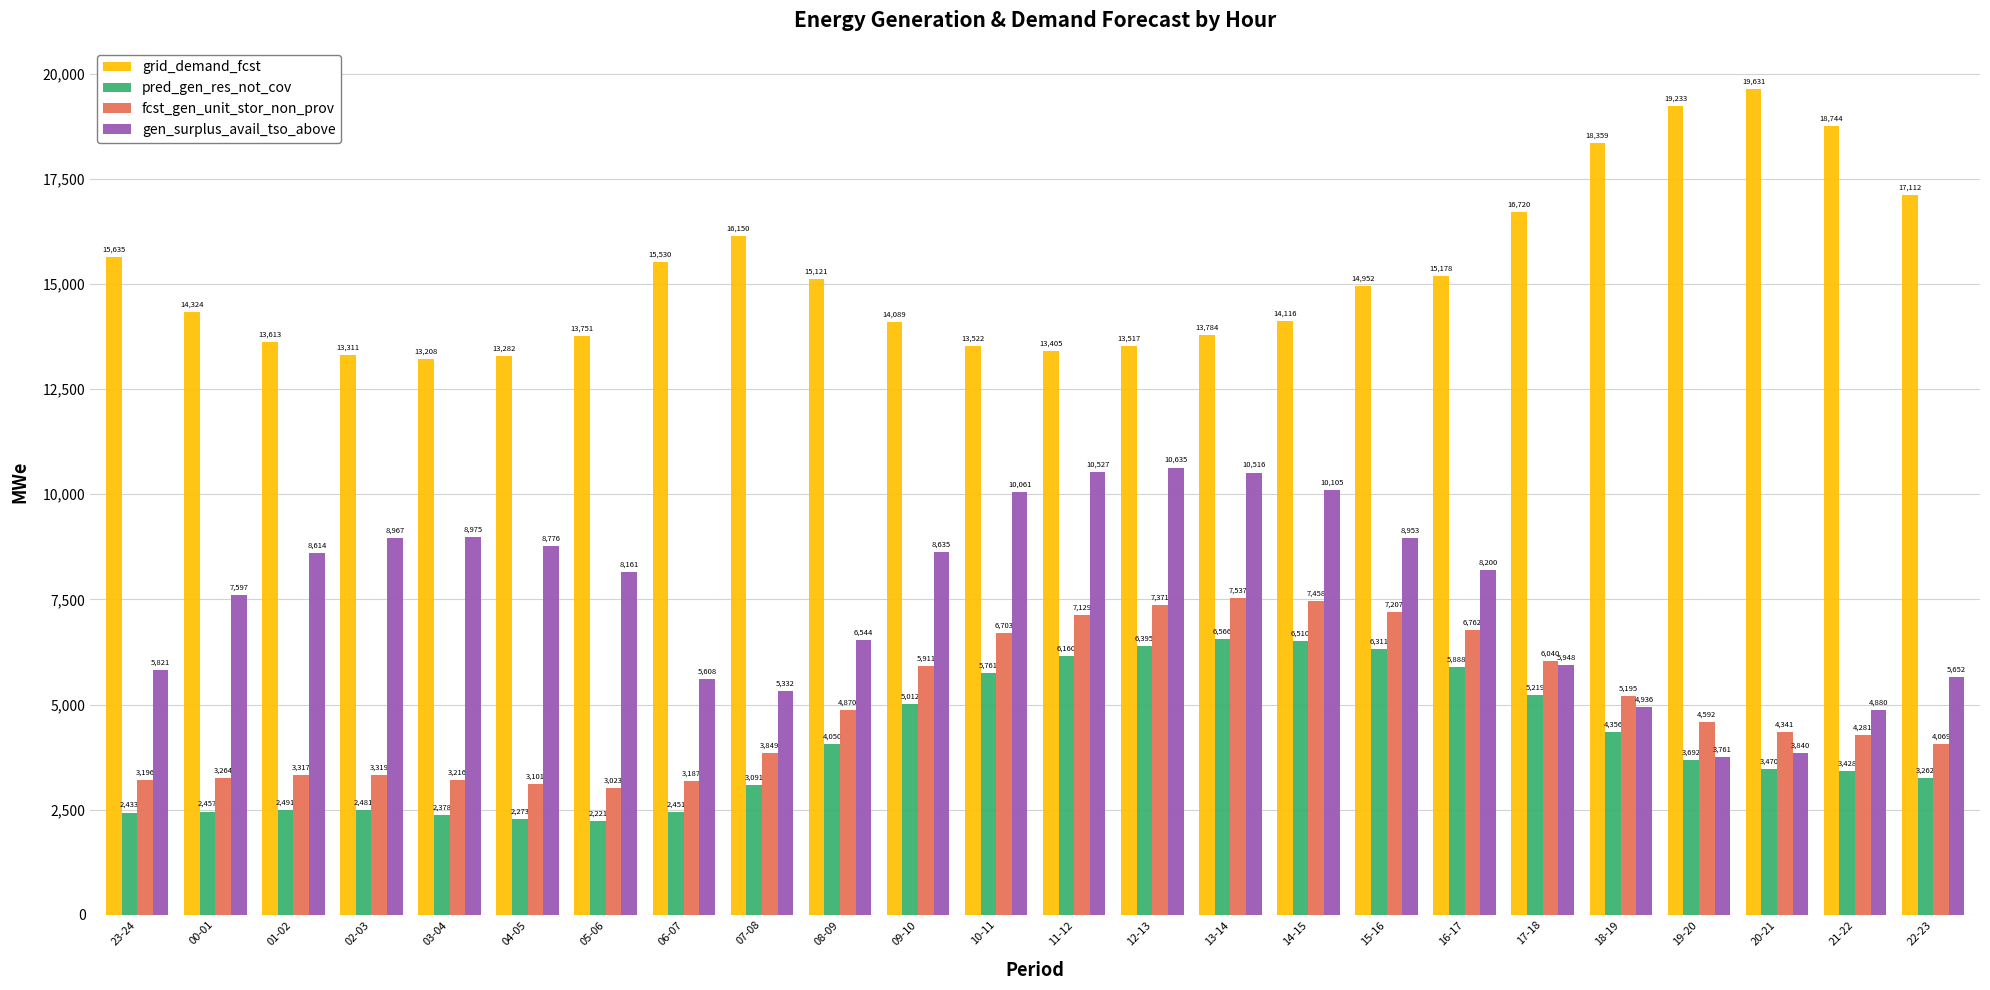

How many bars are there in total?

96